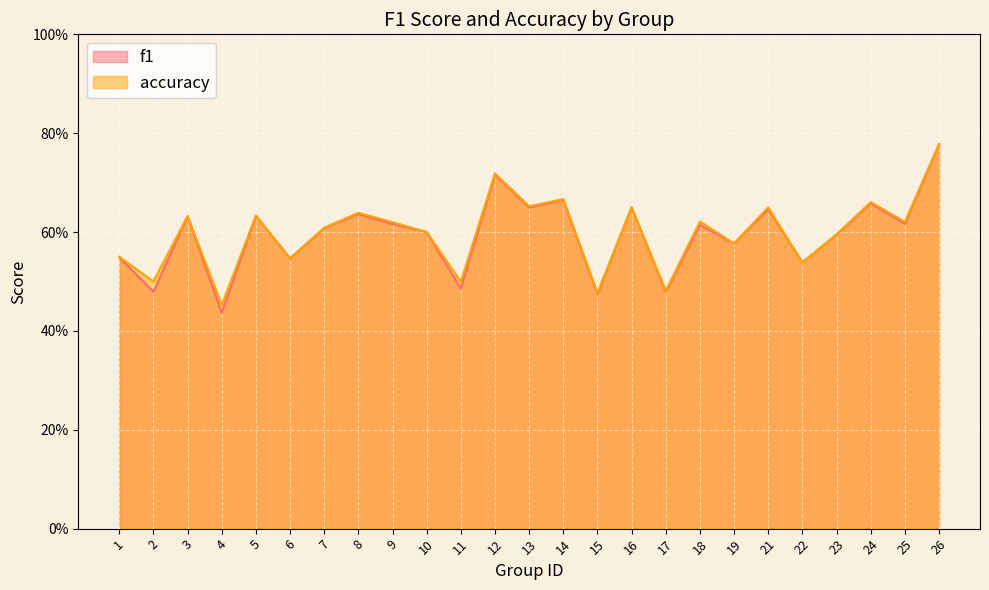

List the series in order of their overall mean, highest first.

accuracy, f1